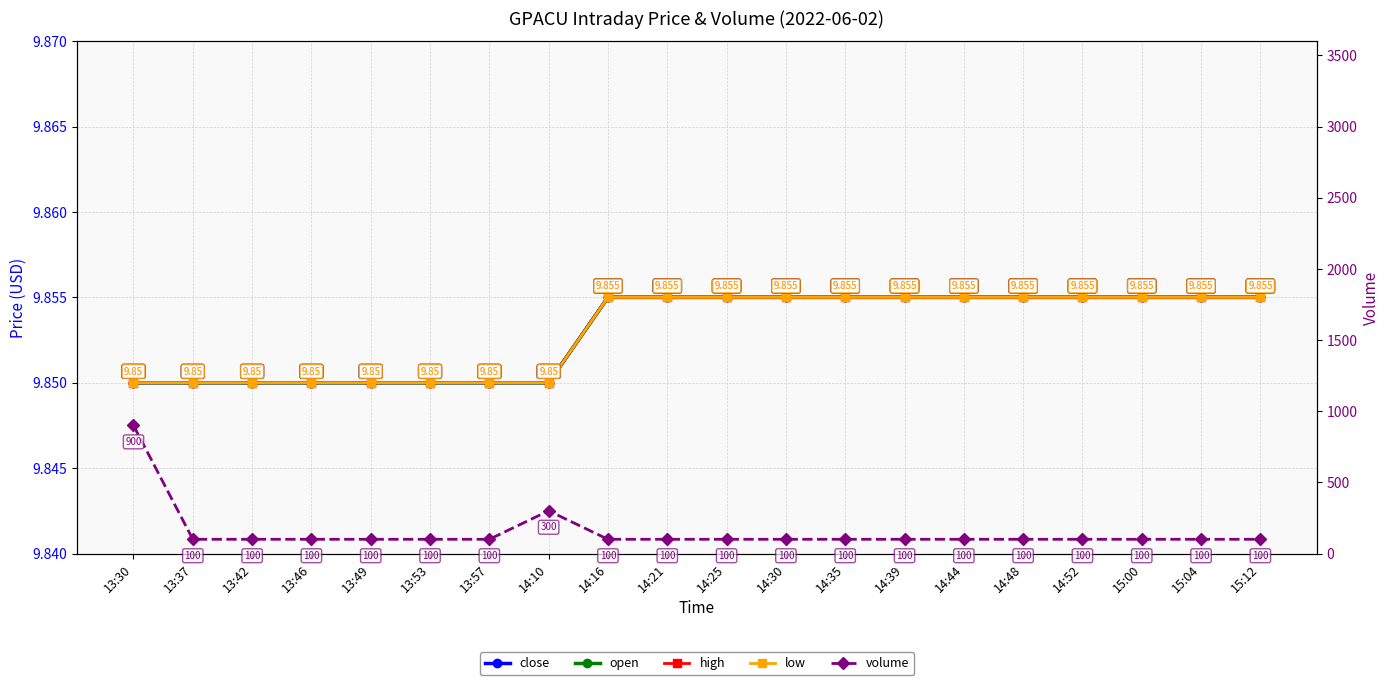

Where is low nearest to the value 9?

13:30